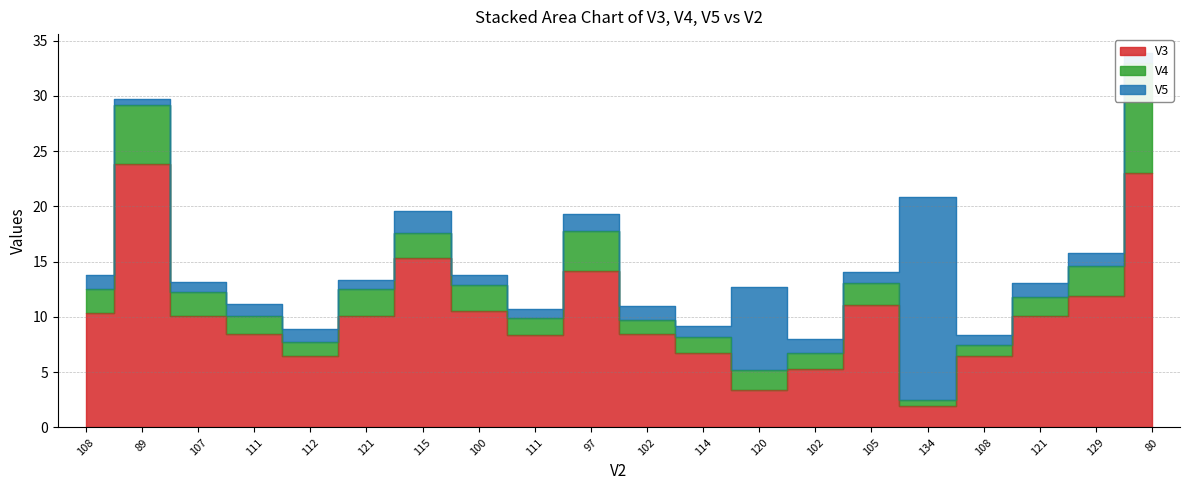

True or false: V3 and V4 intersect in this chart.

False